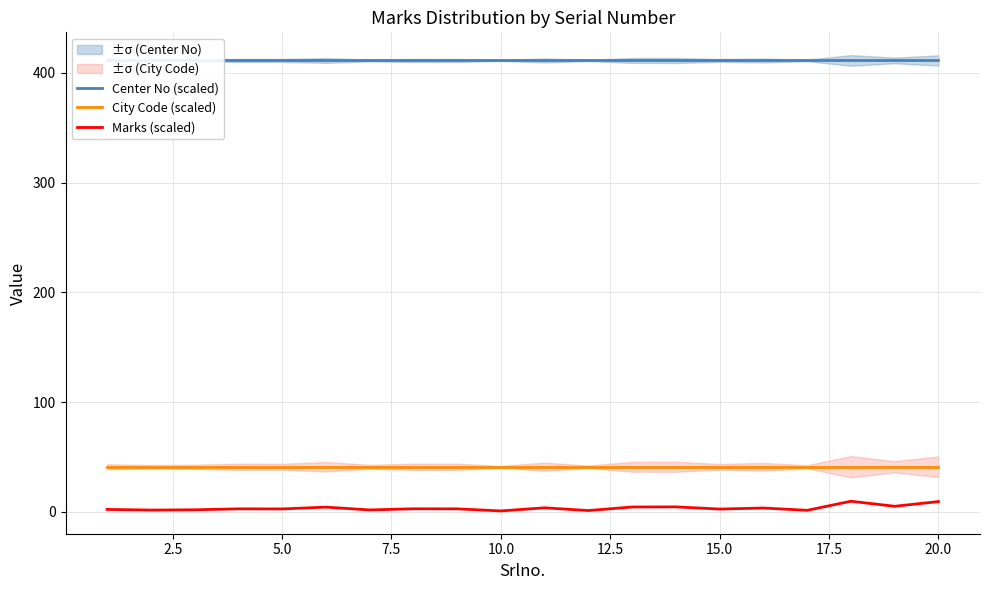

True or false: Marks (scaled) and City Code (scaled) cross at least once.

False